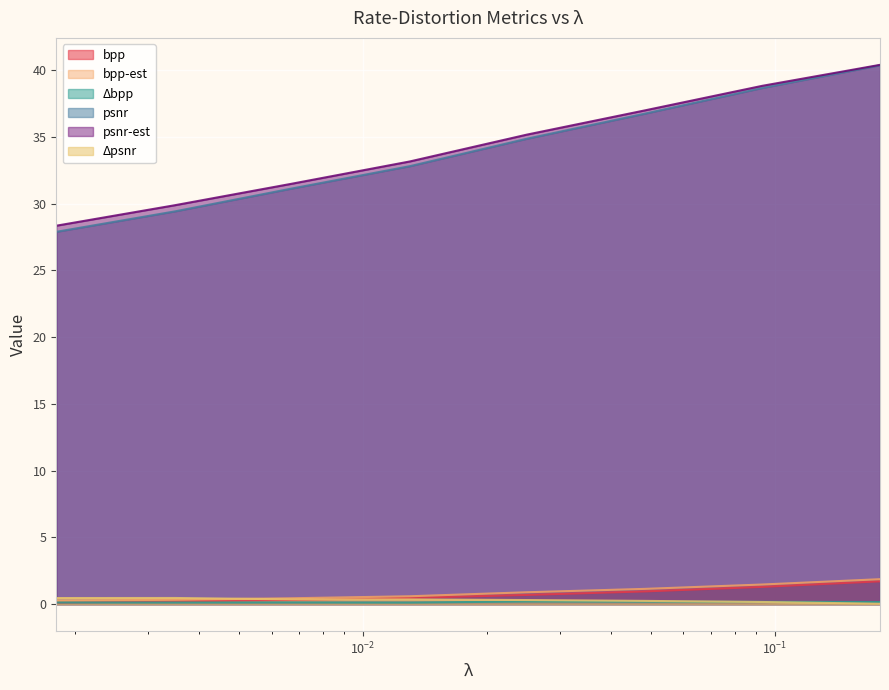

At which label does bpp-est reach its peak?

0.18